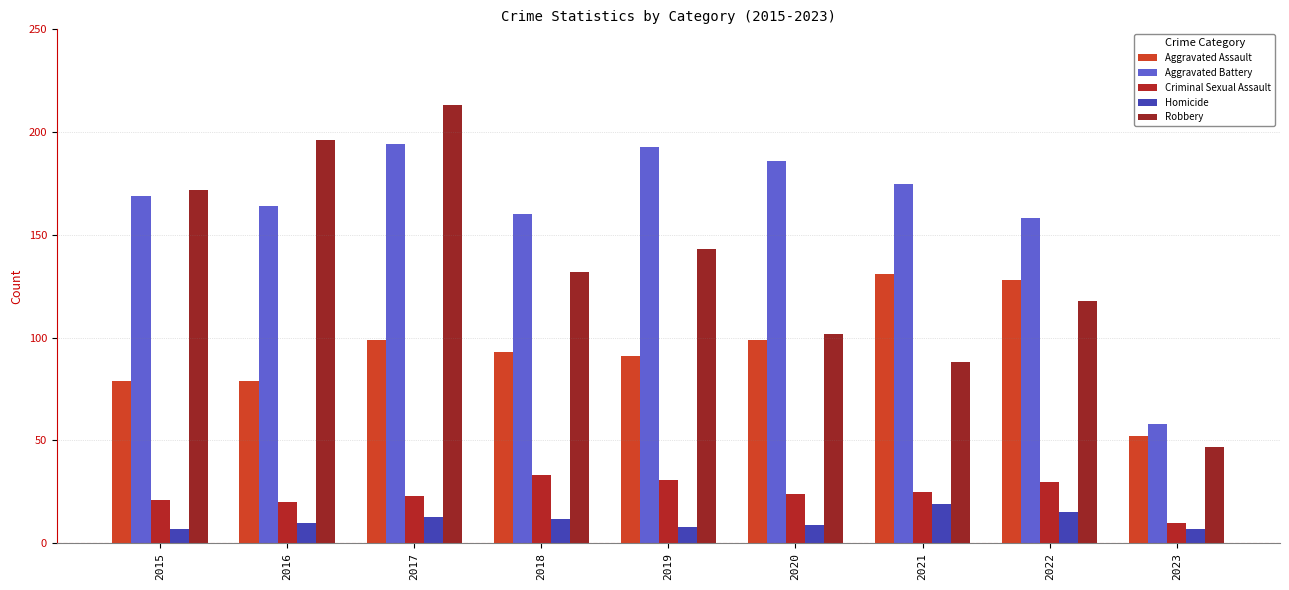

Is it true that Homicide equals 5 at 2016?

False